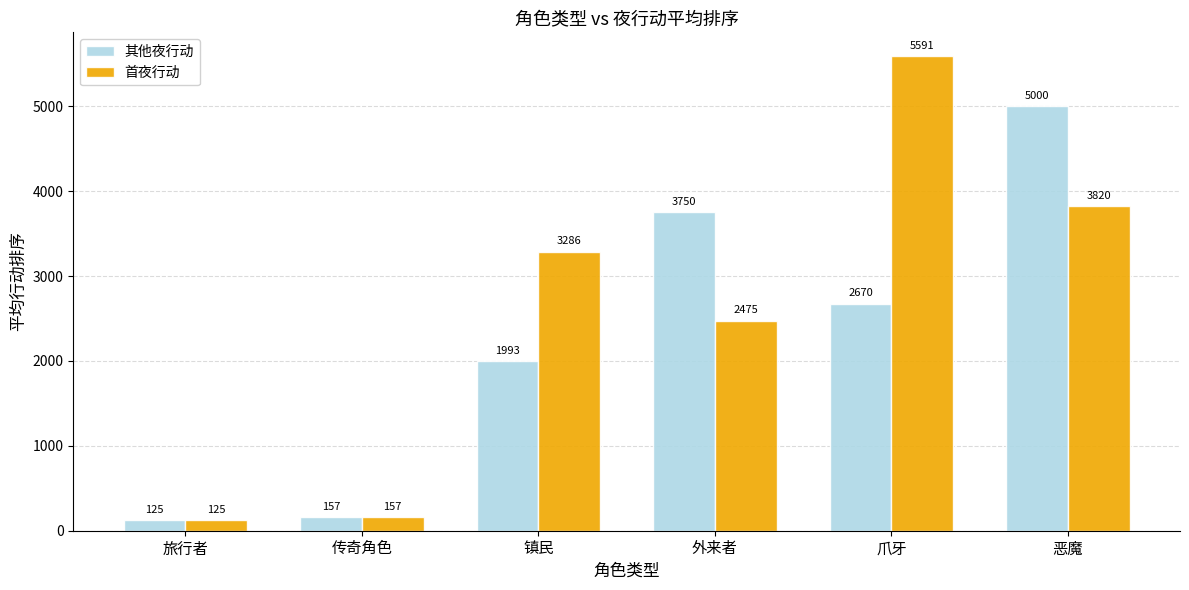

Which series has the largest range (max minus min)?

首夜行动